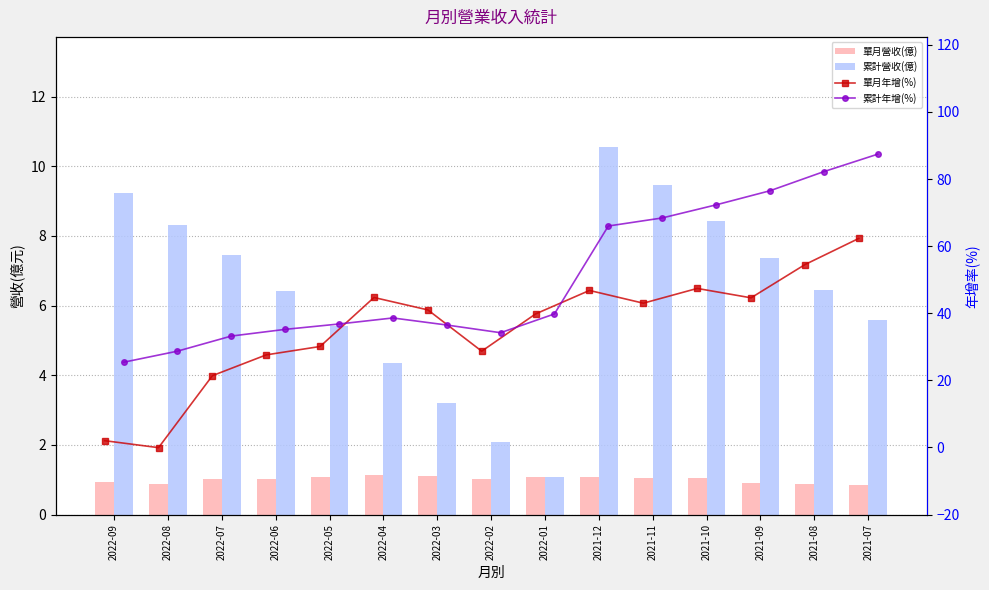

What is the sum of the 單月年增(%) values at 2021-11 and 2021-09?

87.6